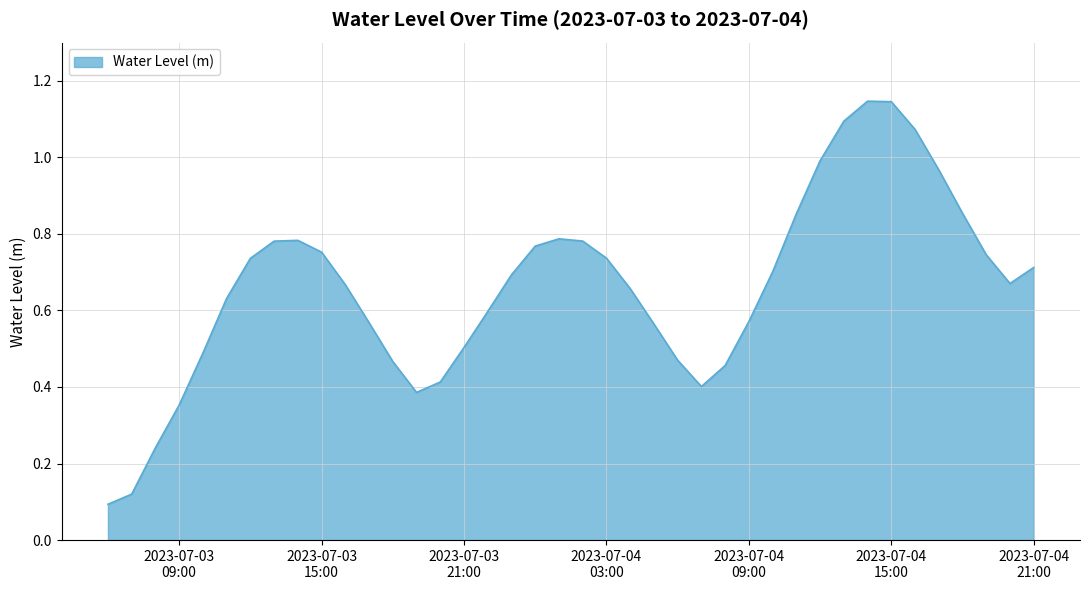

What is the average value?

0.7